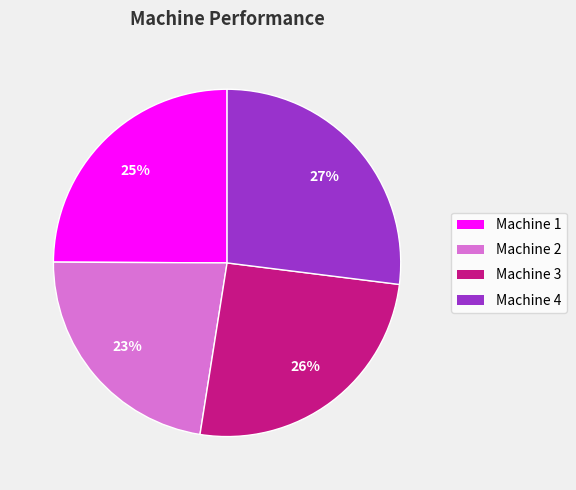

Is it true that Machine 1 is 25% of the pie?

True